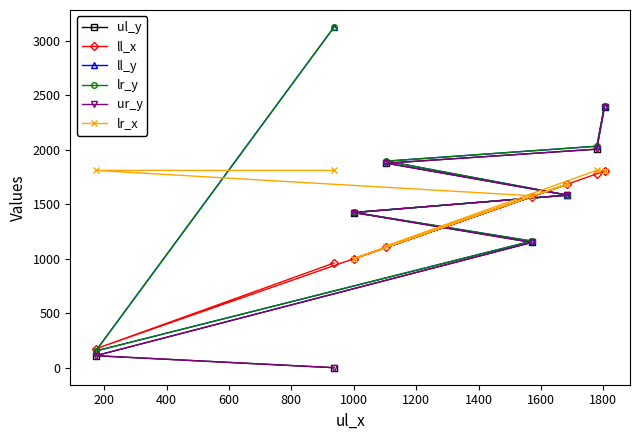

What is the value of the lr_x point at the 7th from the left?

1812